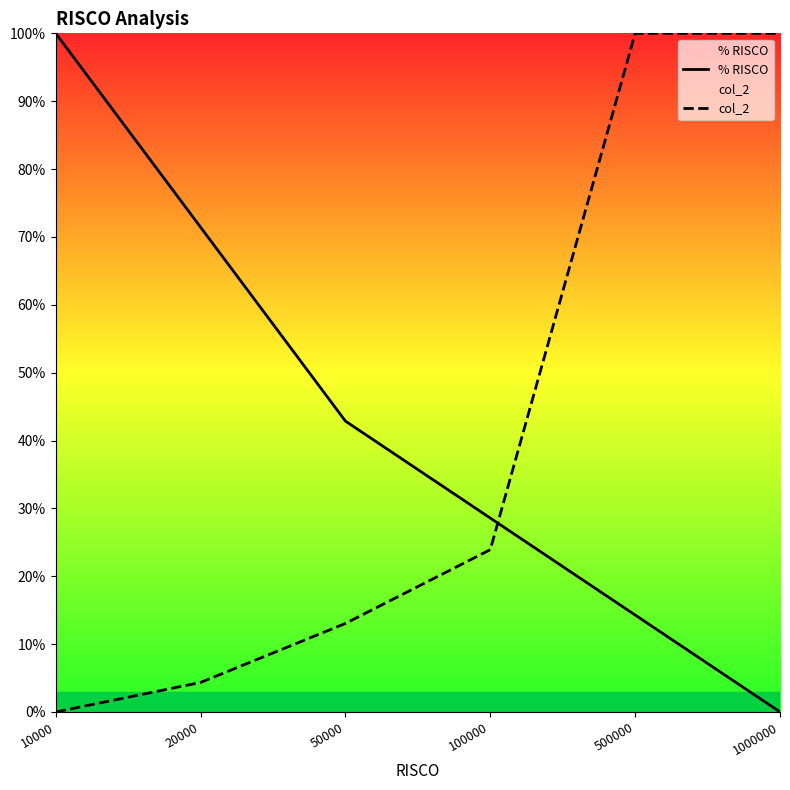

Between 20000 and 100000, which series saw the biggest shift?

% RISCO